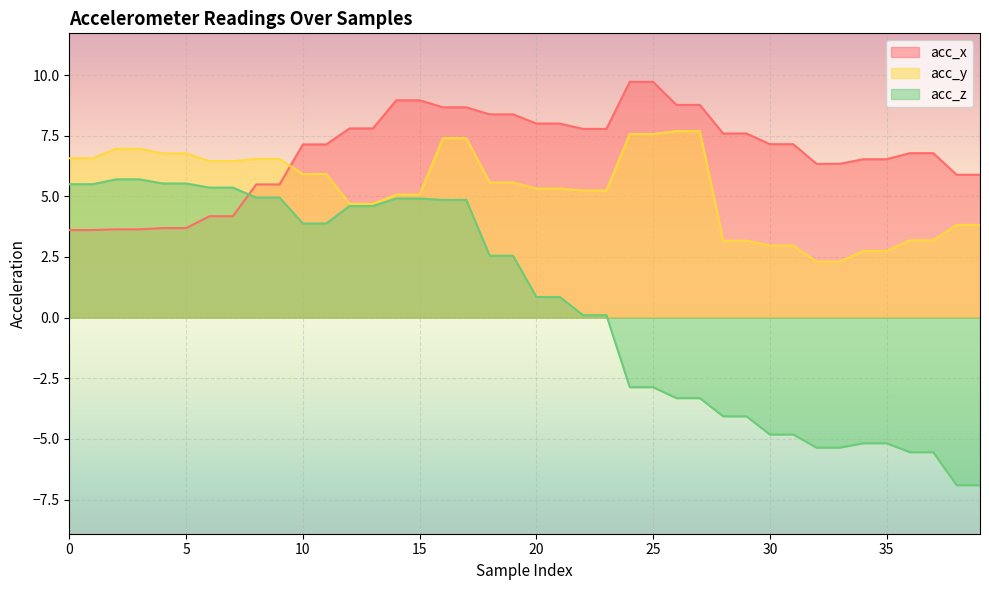

What are all the series names shown in the legend?

acc_x, acc_y, acc_z